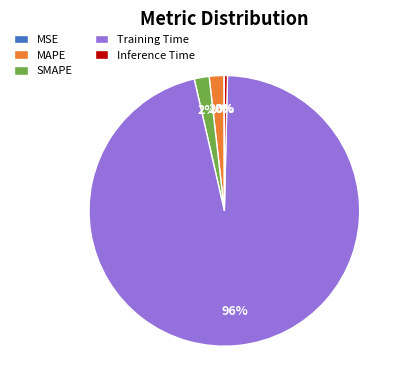

To the nearest percent, what is the difference between the largest and smallest slice percentages?

96%